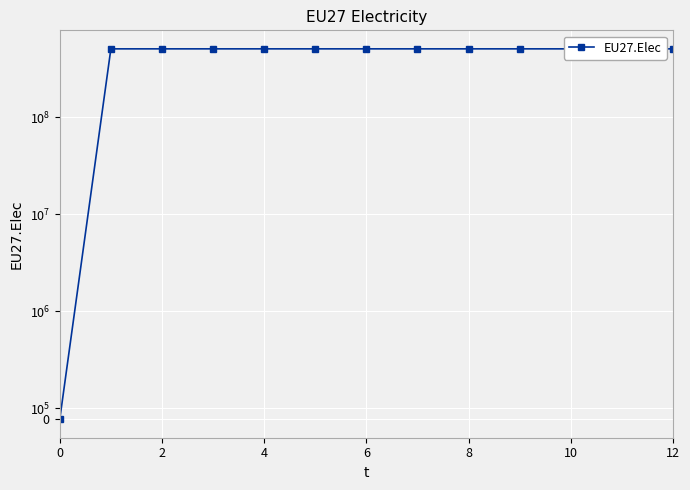

Which label corresponds to the largest value in the chart?

2